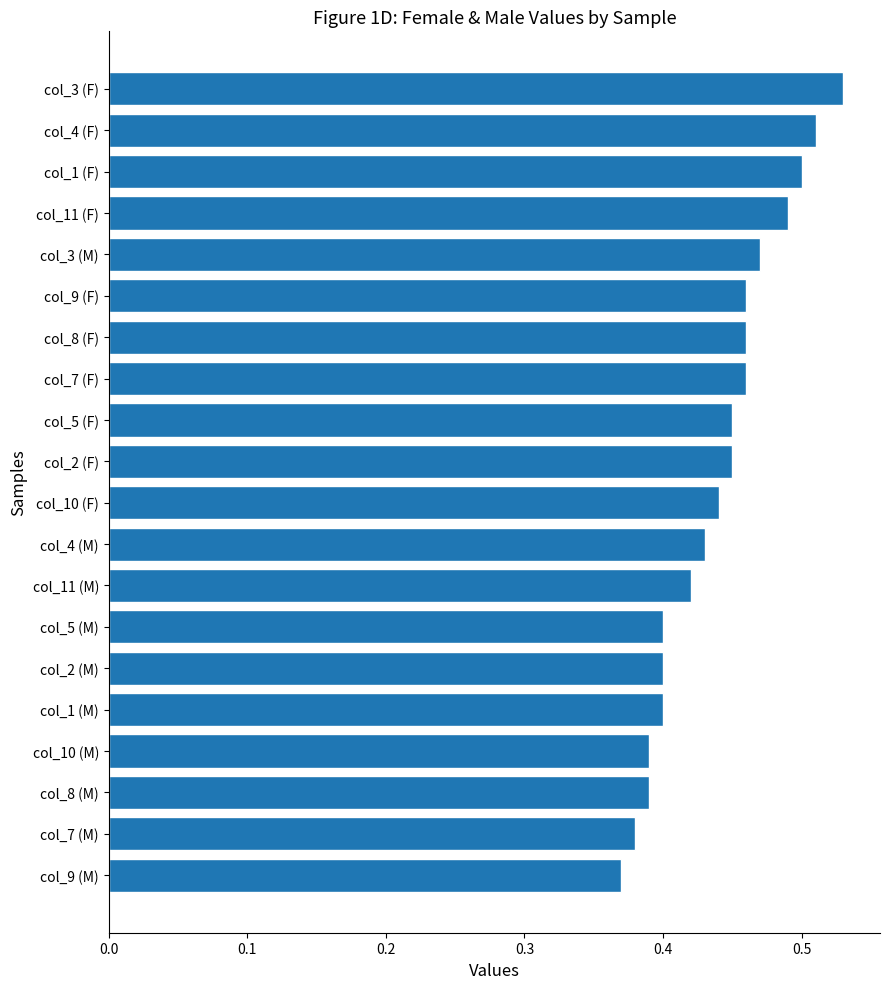

How many values are between 0 and 1?

20